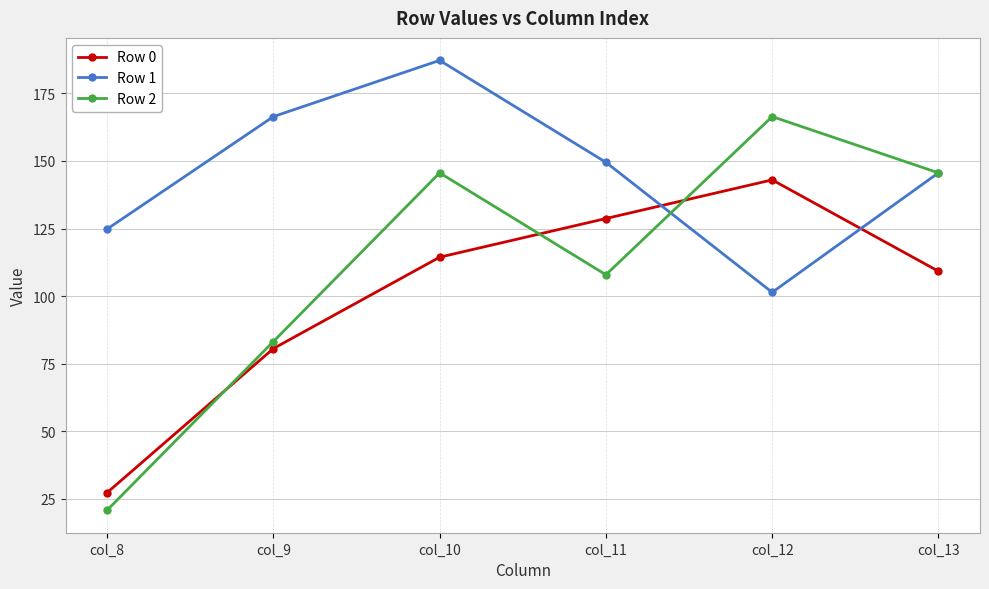

Count the number of data series in this chart.

3